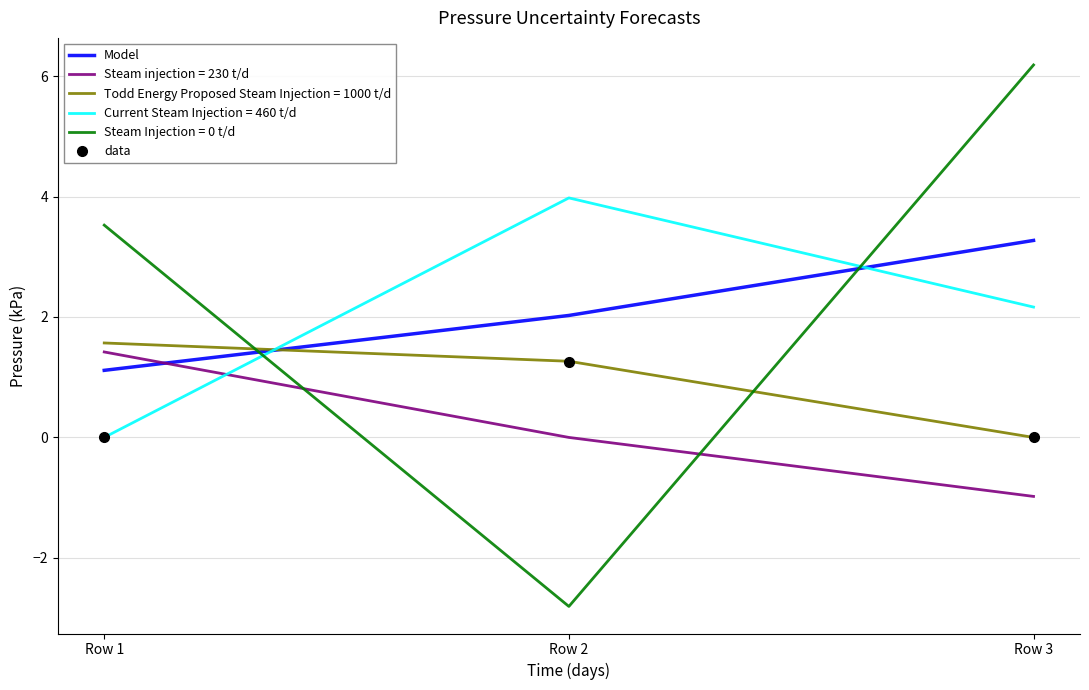

Where is Model nearest to the value 2?

Row 2